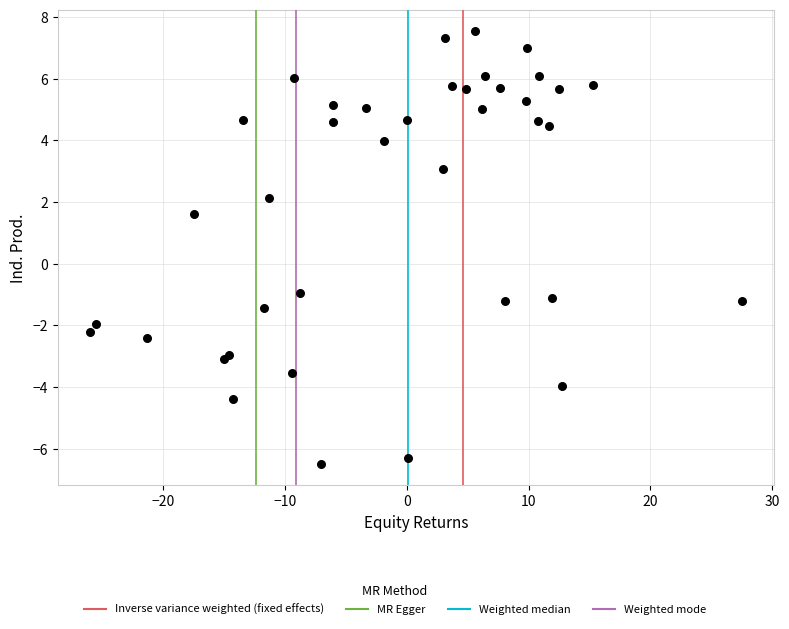

What Y value in the scatter plot is closest to 0?

-0.9